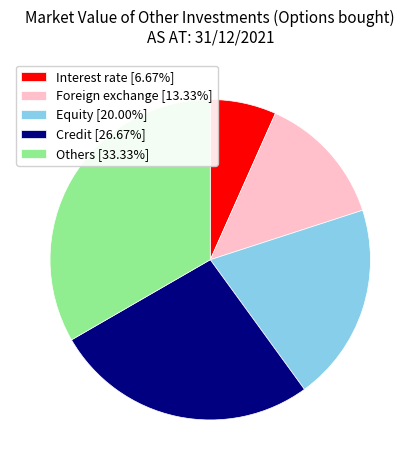

Is there any slice that represents more than half of the pie?

No